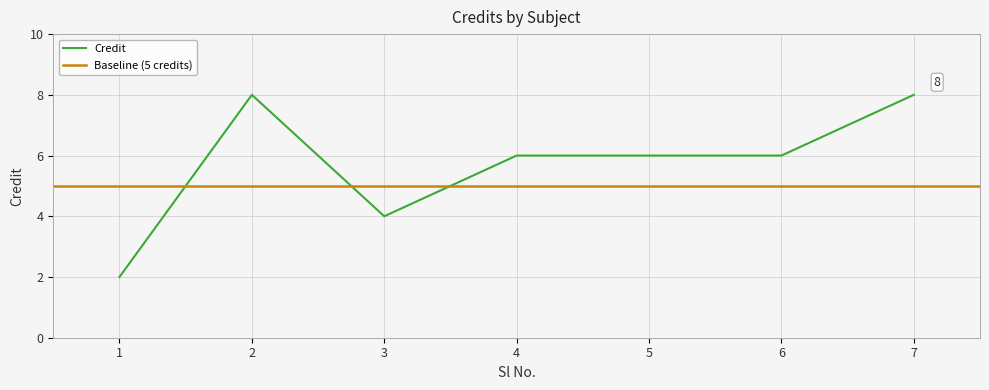

What is the change in value from 1 to 6?

+4